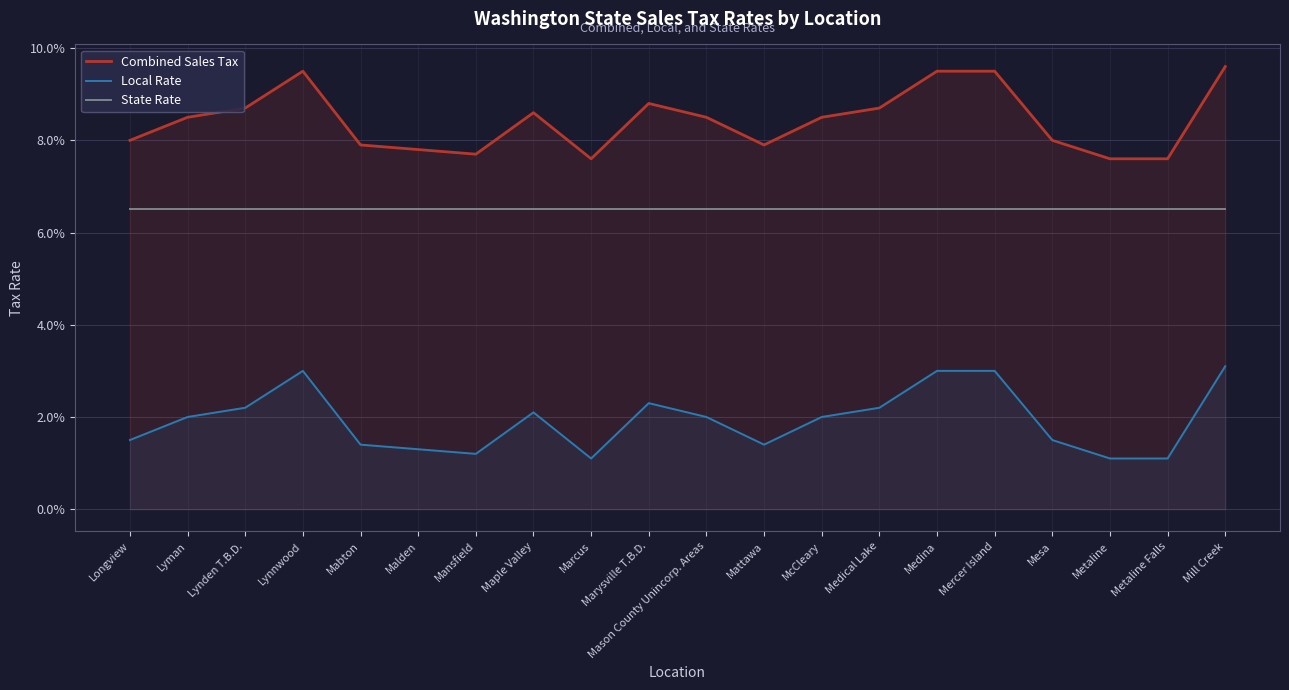

What is the total value across all series at Mansfield?

0.2